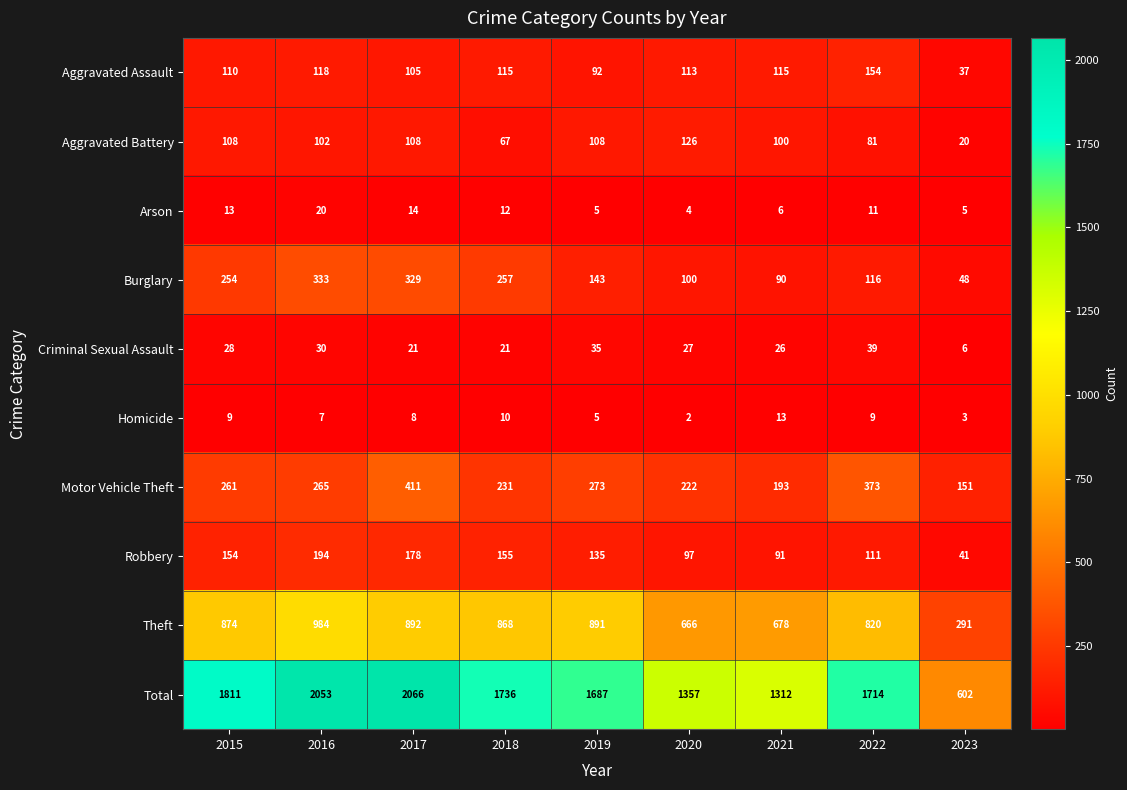

At how many categories does at least one series exceed 1571?

6